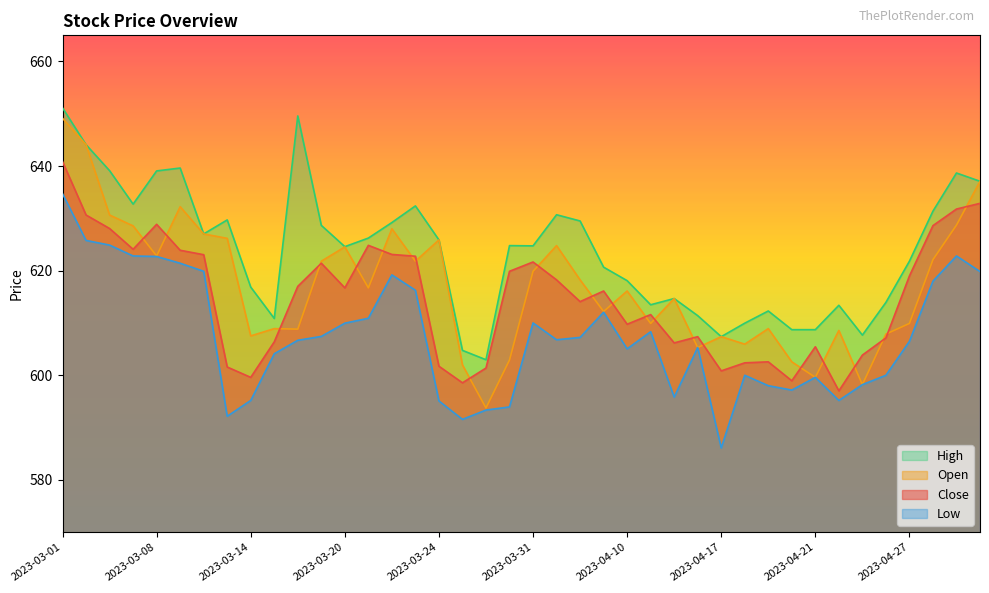

Reading right to left, list all the values displayed in this chart.

Close: 632.9	631.8	628.6	619.0	607.1	603.9	597.0	605.5	599.0	602.6	602.4	600.9	607.4	606.2	611.6	609.8	616.1	614.1	618.2	621.7	619.9	601.4	598.6	601.7	622.8	623.1	624.9	616.7	621.4	617.0	606.4	599.6	601.6	623.1	623.9	628.9	624.1	628.1	630.6	640.9
Open: 637.1	628.7	622.1	609.9	607.9	598.2	608.6	599.6	602.6	608.9	606.0	607.4	605.3	614.7	609.9	616.1	612.2	618.2	624.8	619.9	602.9	593.8	602.0	625.9	621.8	628.0	616.7	624.5	621.8	608.8	608.9	607.5	626.2	627.0	632.2	622.8	628.6	630.6	644.1	649.1
High: 637.1	638.7	631.4	621.8	613.9	607.7	613.4	608.7	608.7	612.3	610.0	607.4	611.4	614.7	613.5	618.1	620.7	629.5	630.7	624.8	624.8	603.0	604.8	625.9	632.4	629.2	626.2	624.6	628.7	649.6	610.9	616.9	629.7	627.0	639.6	639.1	632.7	639.1	644.1	651.1
Low: 619.8	622.8	618.0	606.5	600.0	598.2	595.2	599.6	597.2	598.0	600.0	586.1	605.3	595.8	608.3	605.1	612.1	607.2	606.8	610.0	594.0	593.4	591.6	595.1	616.3	619.2	610.9	610.0	607.4	606.7	604.1	595.2	592.2	619.9	621.4	622.7	622.8	624.9	625.8	634.7